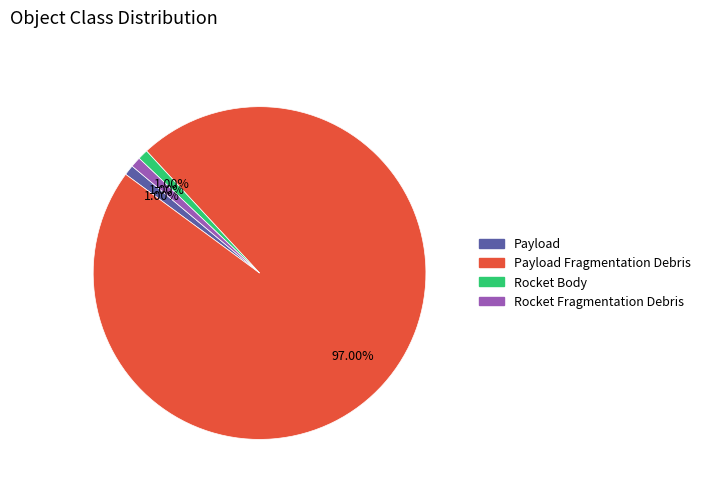

Which slice is the largest?

Payload Fragmentation Debris